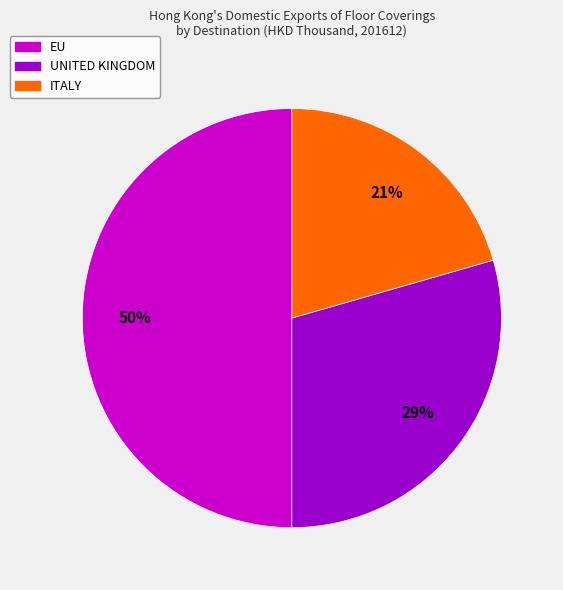

To the nearest percent, what portion does UNITED KINGDOM represent?

29%